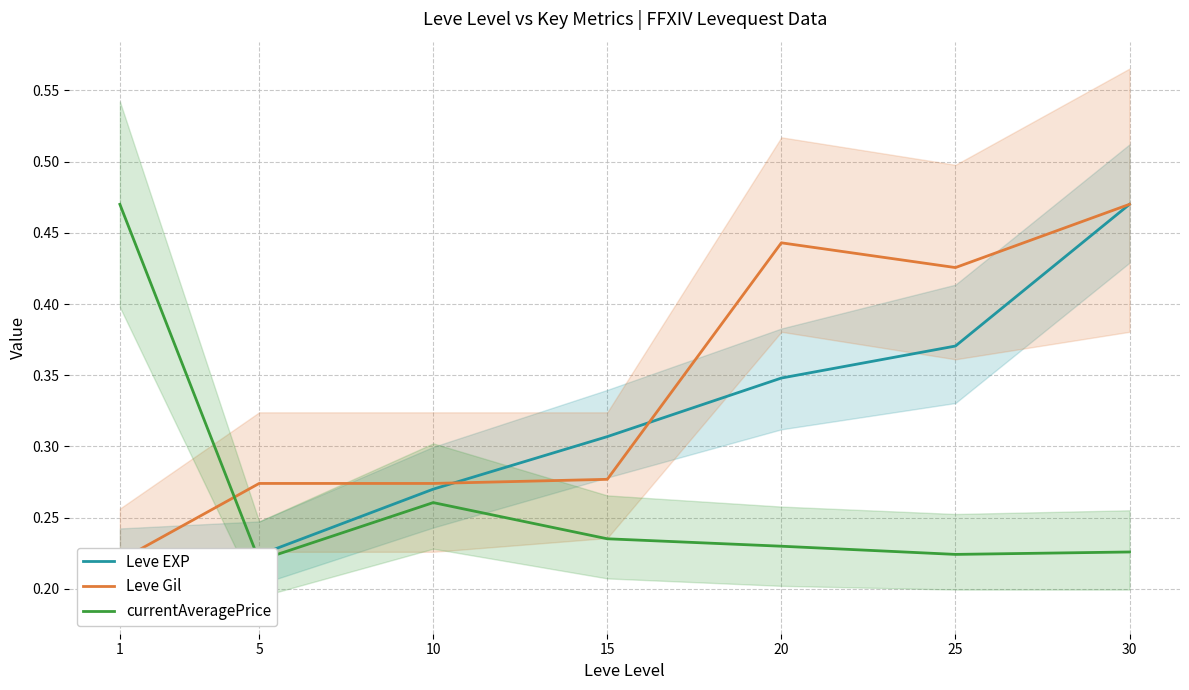

Reading right to left, transcribe all the data shown in this chart.

Leve EXP: 0.5	0.4	0.3	0.3	0.3	0.2	0.2
Leve Gil: 0.5	0.4	0.4	0.3	0.3	0.3	0.2
currentAveragePrice: 0.2	0.2	0.2	0.2	0.3	0.2	0.5